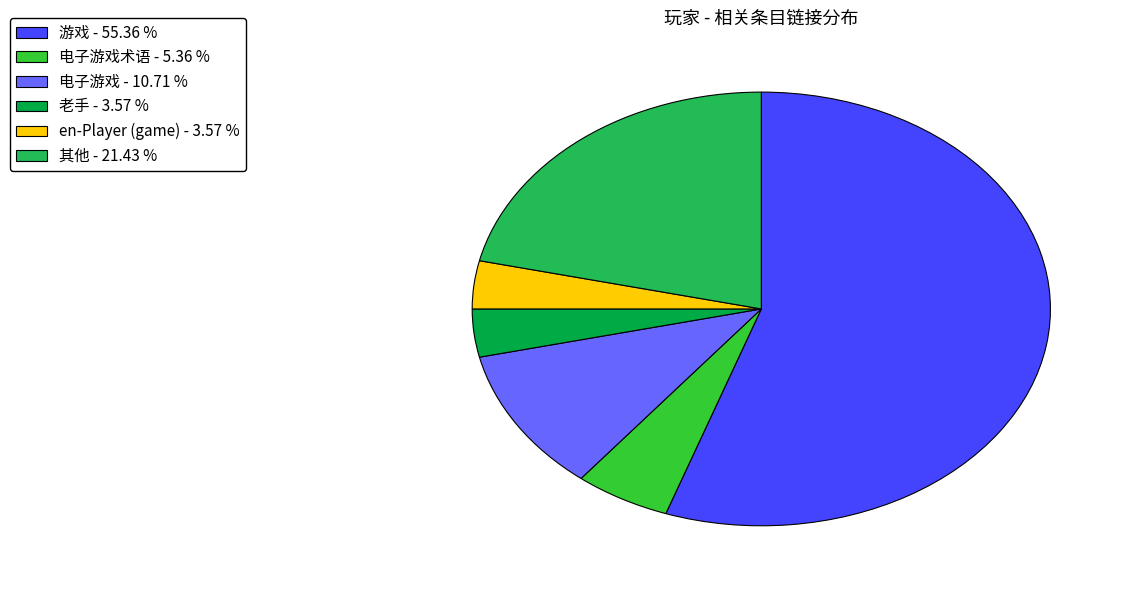

Between en-Player (game) - 3.57 % and 电子游戏术语 - 5.36 %, which is larger?

电子游戏术语 - 5.36 %